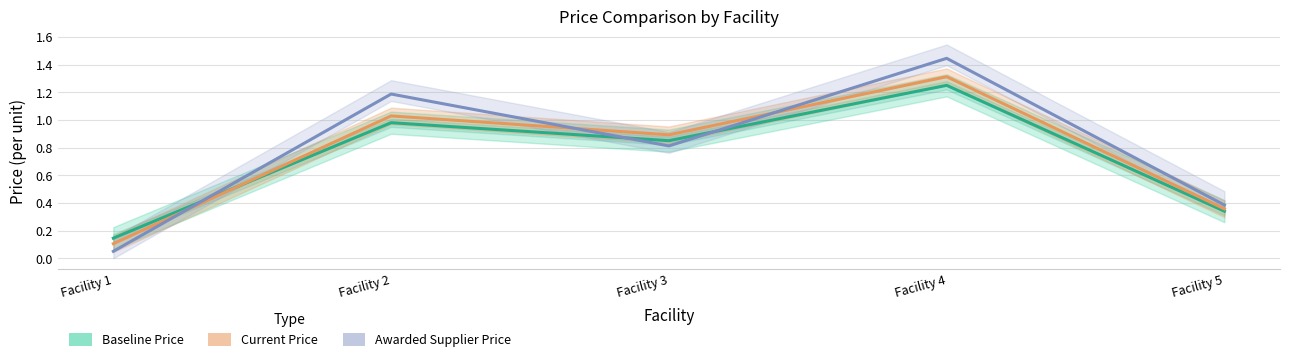

True or false: Awarded Supplier Price has a value of 1.4 at Facility 4.

True